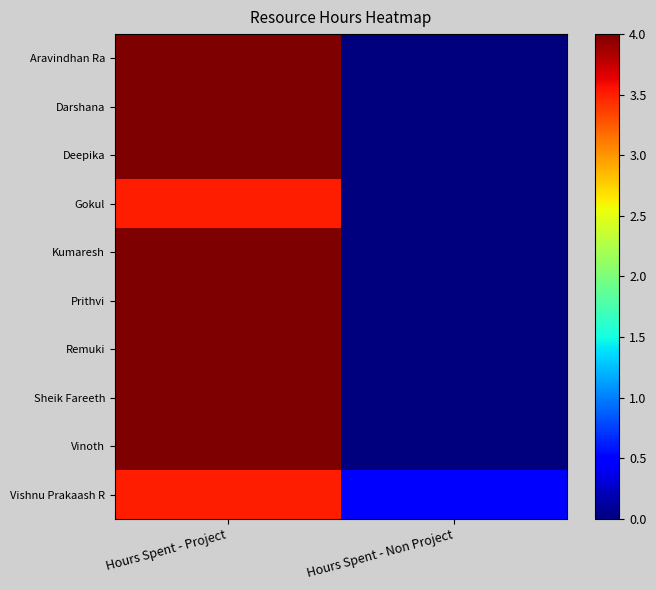

Count the number of data series in this chart.

10